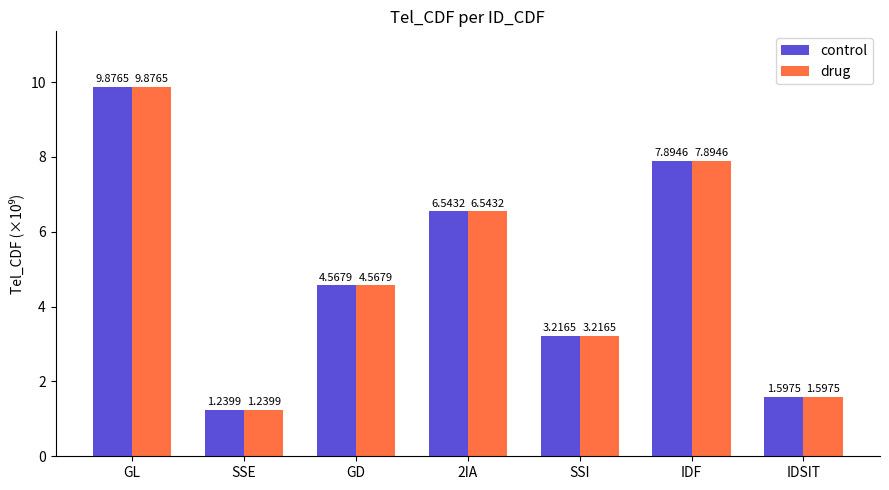

True or false: control has a value of 2.6 at IDSIT.

False